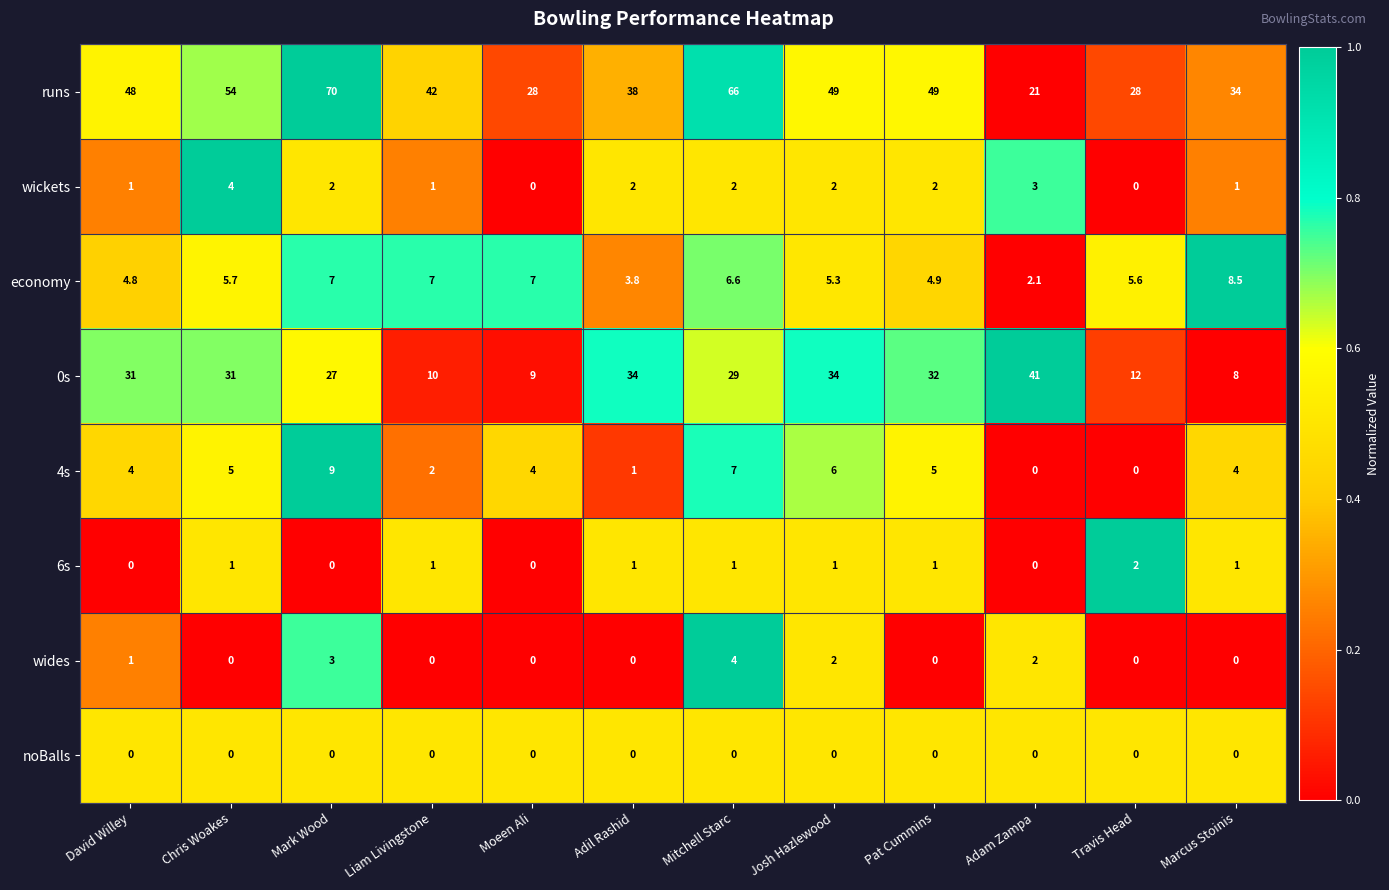

At which category is the sum across all series the highest?

Mark Wood